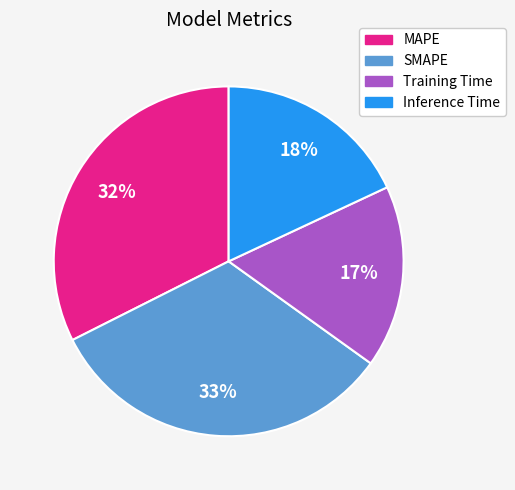

Does any single category account for the majority?

No